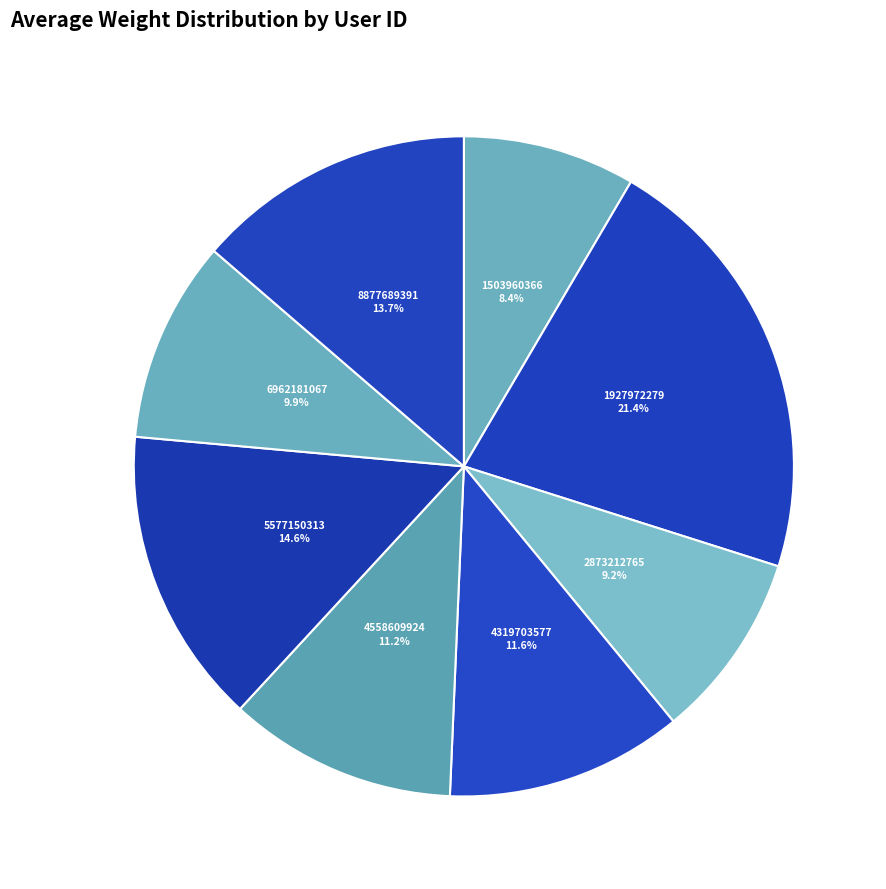

Does 2873212765 account for over 50% of the chart?

No